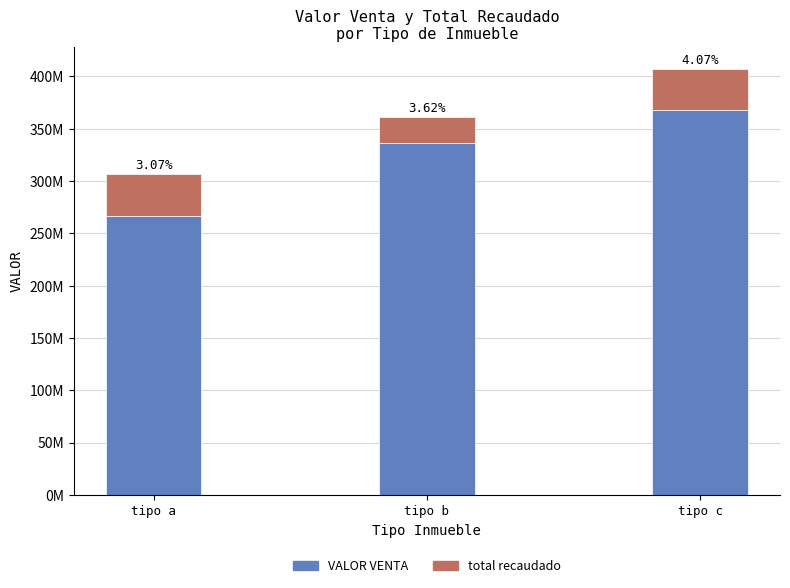

Read the total recaudado value at tipo a.

40401481.0